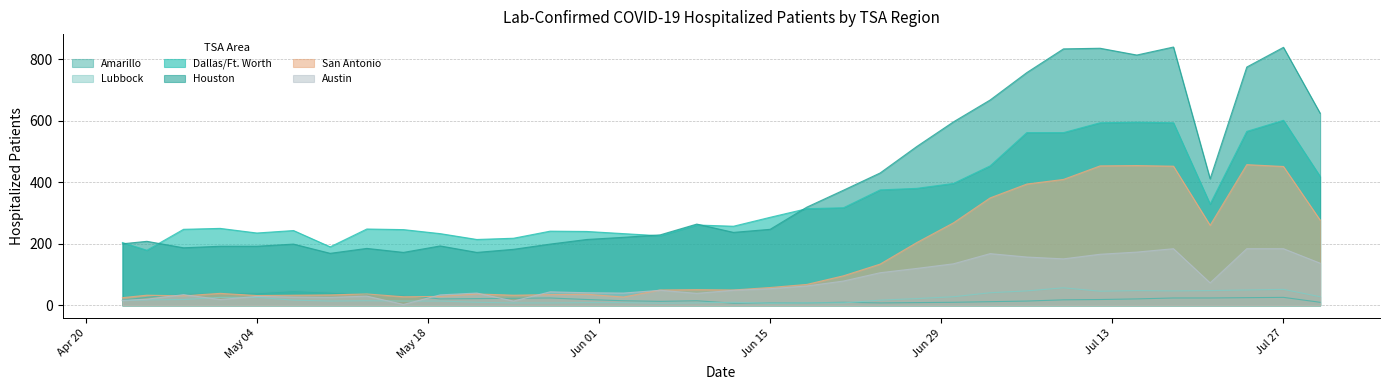

Which series has the largest total across all categories?

Houston